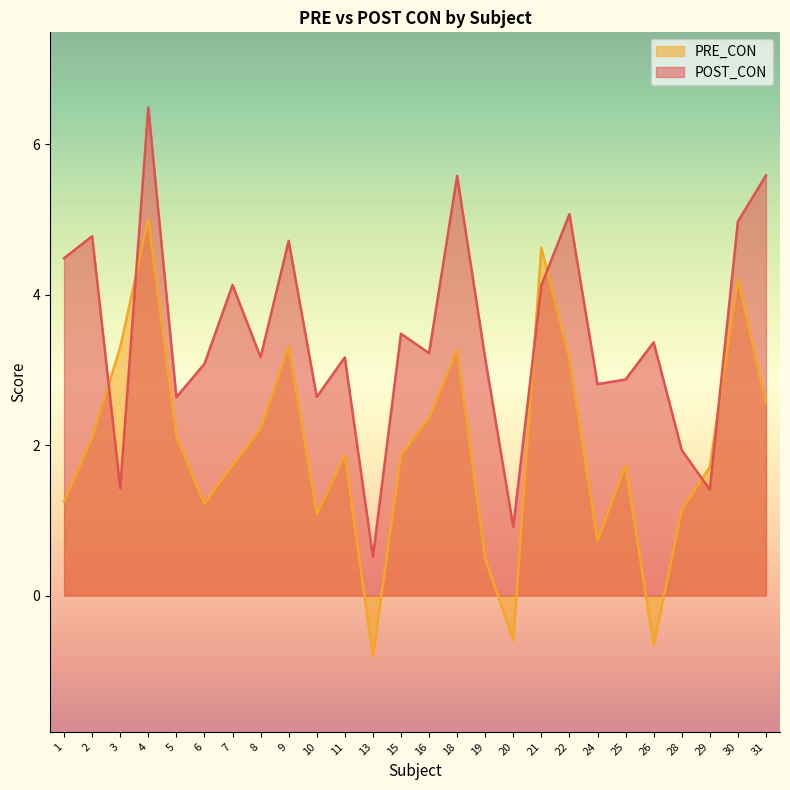

Where does the POST_CON series first go above 3?

1